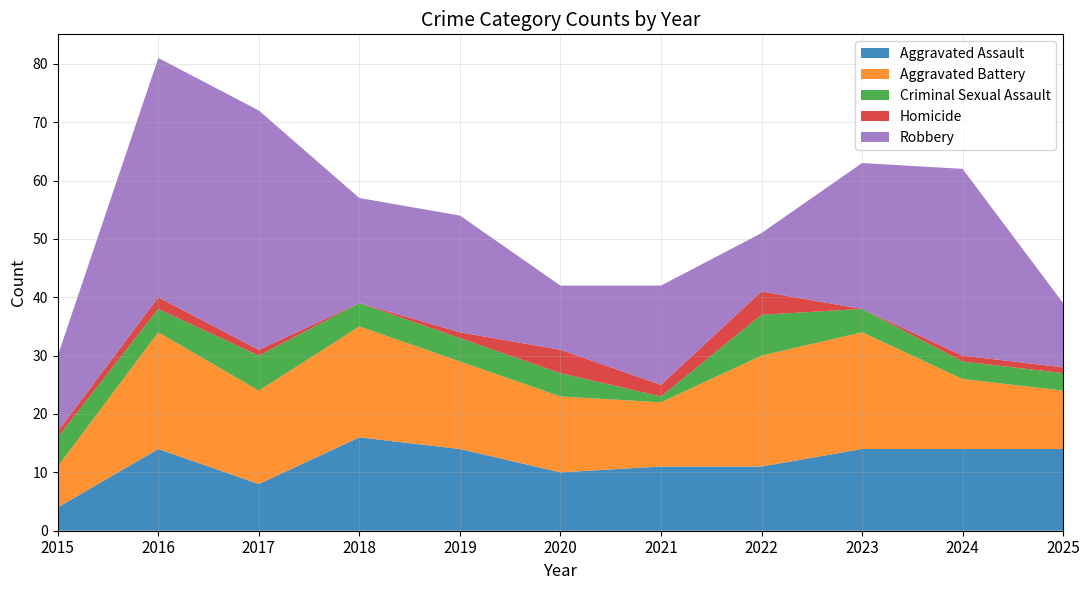

Reading right to left, extract all data points from this chart.

Aggravated Assault: 2025=14	2024=14	2023=14	2022=11	2021=11	2020=10	2019=14	2018=16	2017=8	2016=14	2015=4
Aggravated Battery: 2025=10	2024=12	2023=20	2022=19	2021=11	2020=13	2019=15	2018=19	2017=16	2016=20	2015=7
Criminal Sexual Assault: 2025=3	2024=3	2023=4	2022=7	2021=1	2020=4	2019=4	2018=4	2017=6	2016=4	2015=5
Homicide: 2025=1	2024=1	2023=0	2022=4	2021=2	2020=4	2019=1	2018=0	2017=1	2016=2	2015=1
Robbery: 2025=11	2024=32	2023=25	2022=10	2021=17	2020=11	2019=20	2018=18	2017=41	2016=41	2015=13